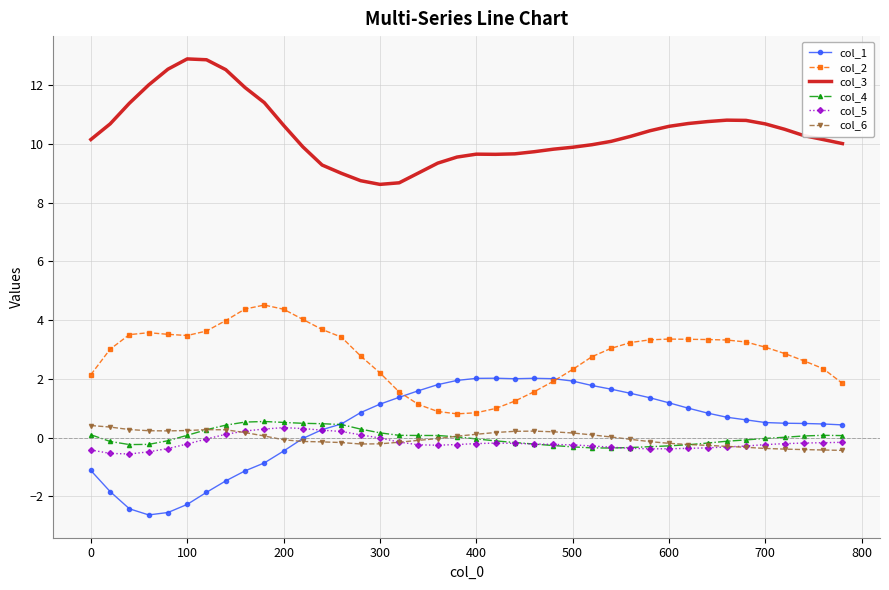

Which series has the largest total across all categories?

col_3